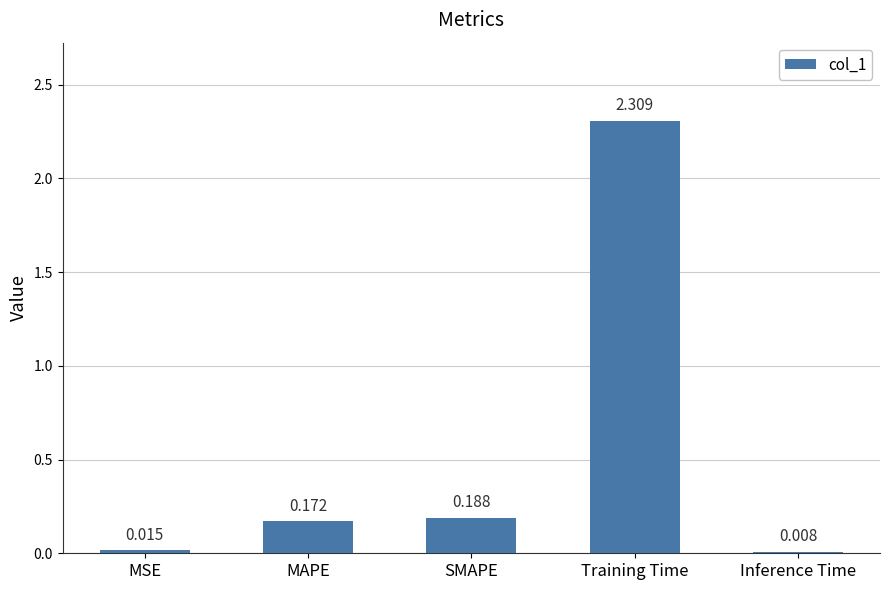

What is the label of the 4th bar from the left?

Training Time